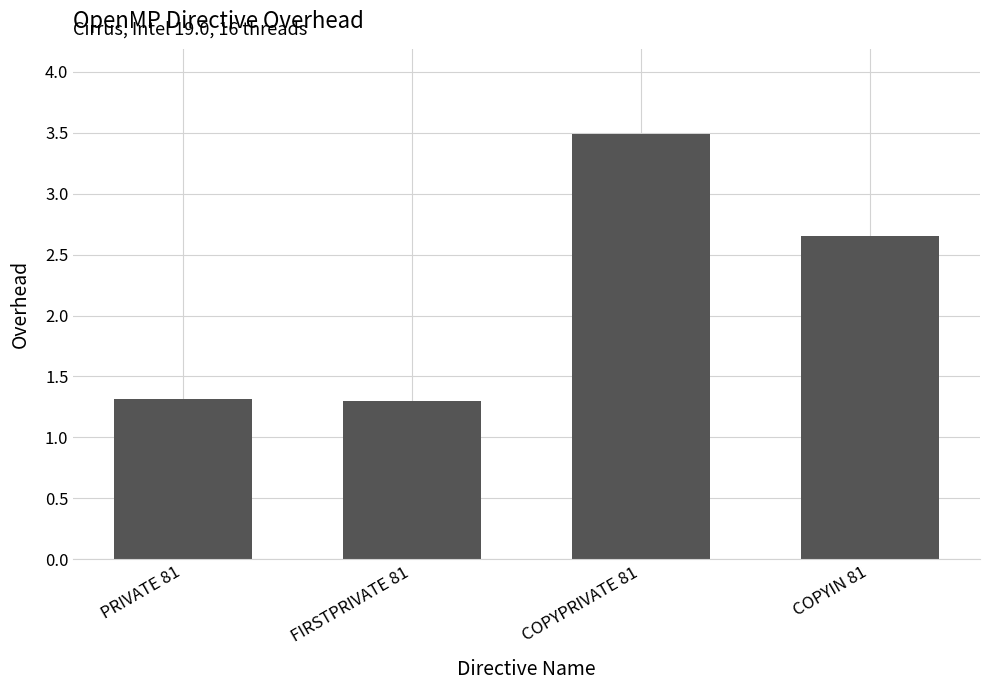

Are the bars horizontal?

No